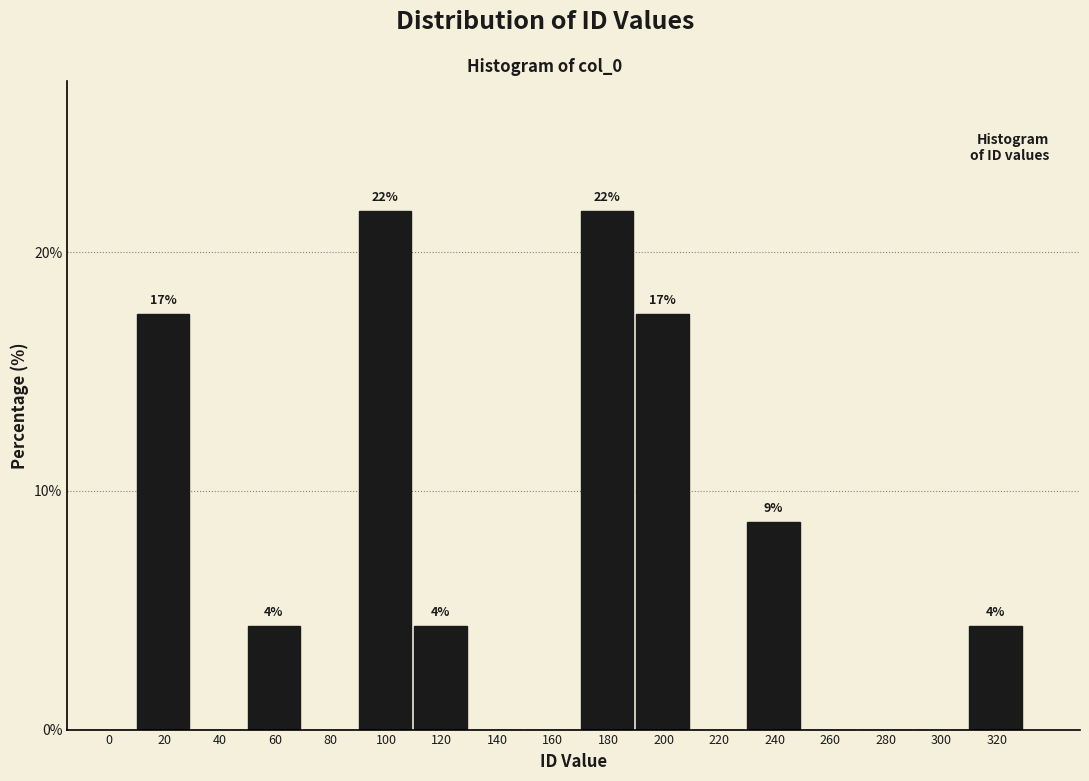

Reading left to right, extract all data points from this chart.

0=0.0	20=17.4	40=0.0	60=4.3	80=0.0	100=21.7	120=4.3	140=0.0	160=0.0	180=21.7	200=17.4	220=0.0	240=8.7	260=0.0	280=0.0	300=0.0	320=4.3